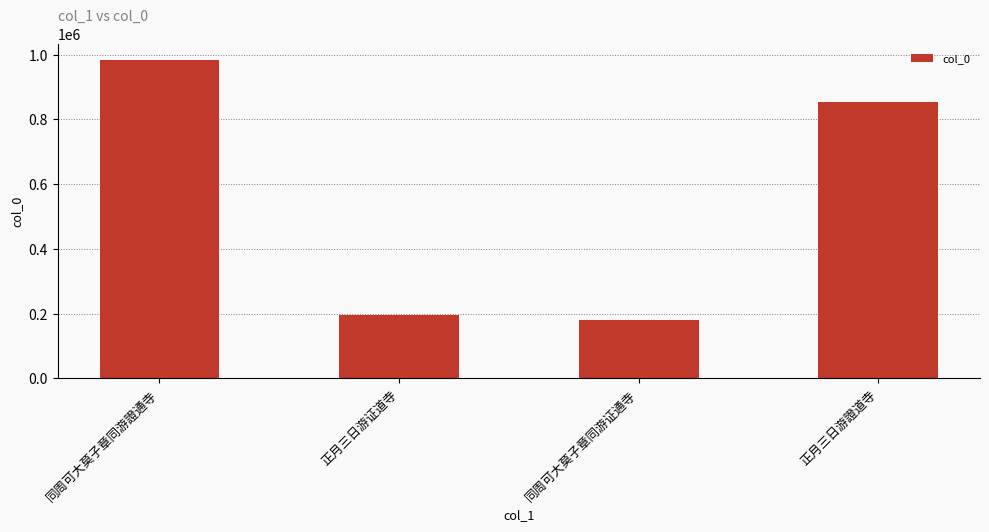

How many data points are less than 854878?

2